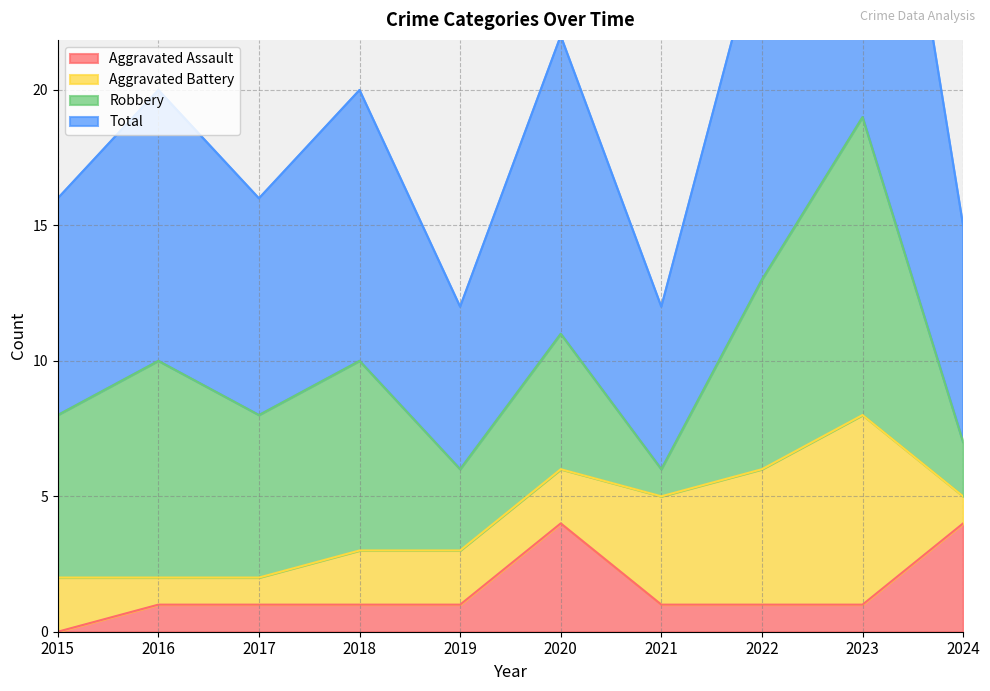

Is it true that Aggravated Assault equals -2 at 2015?

False